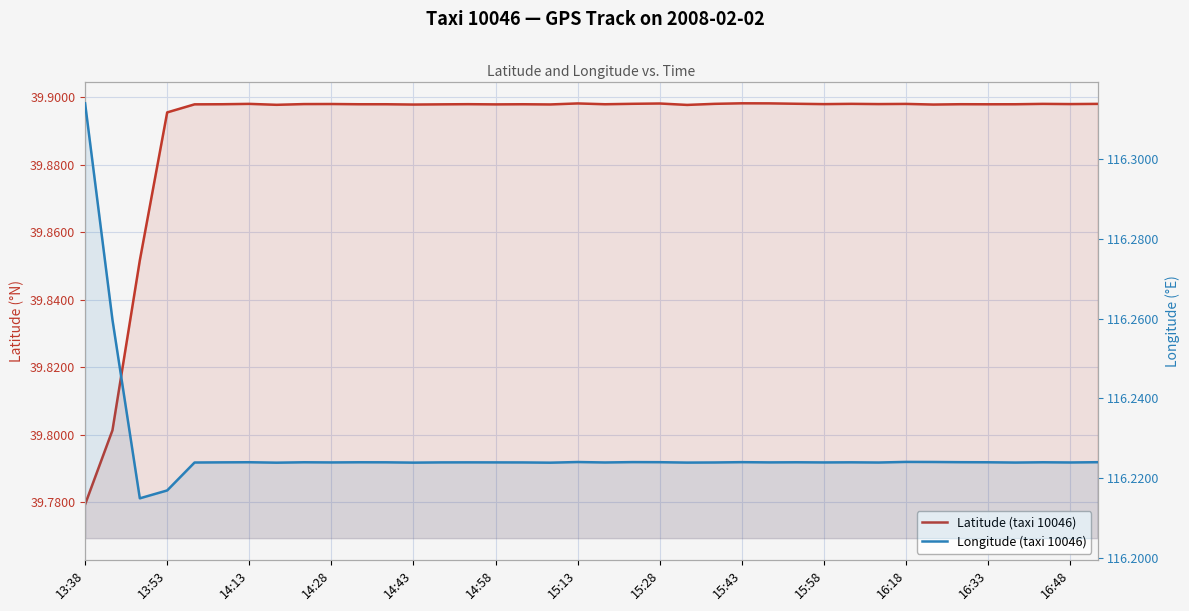

Which series has the largest total across all categories?

Longitude (taxi 10046)